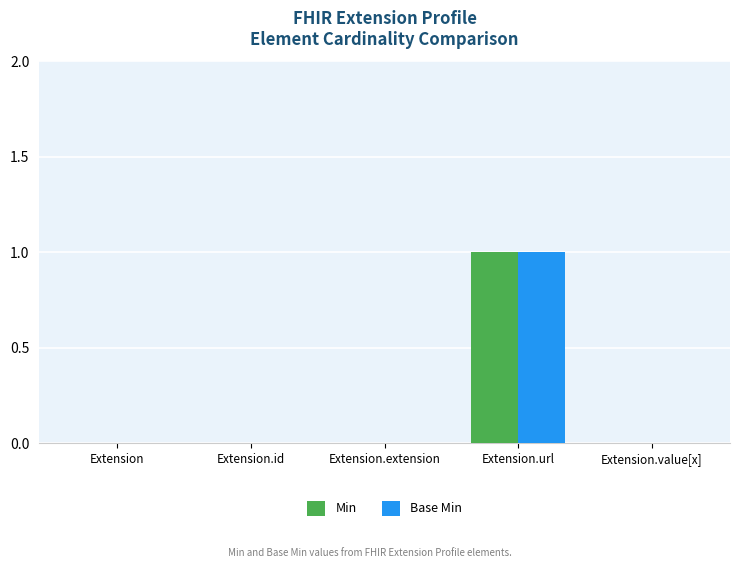

What is the maximum value shown in the chart?

1